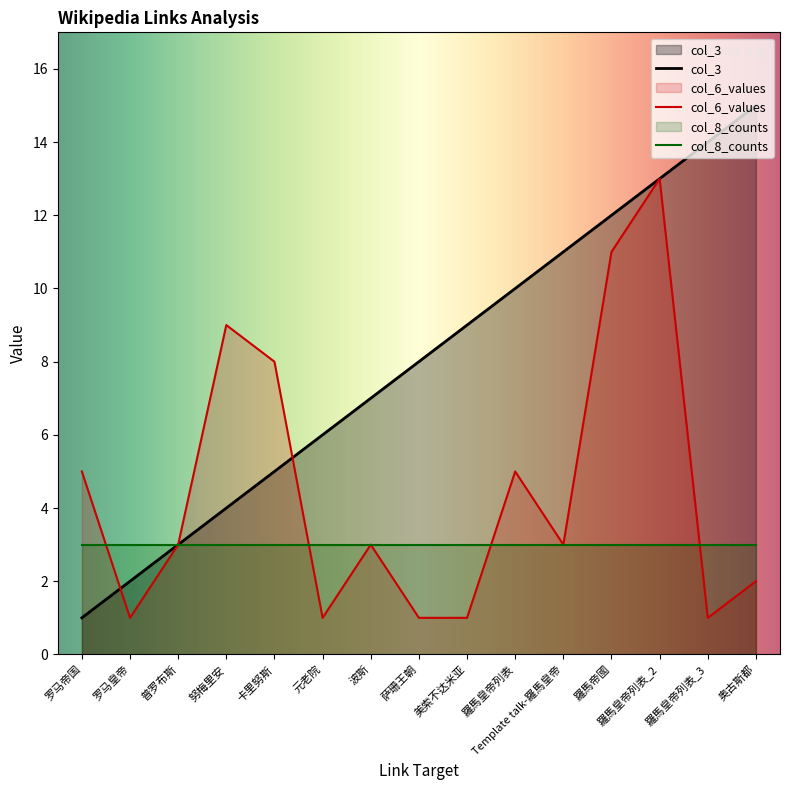

Rank the series by their maximum value, from lowest to highest.

col_8_counts, col_6_values, col_3